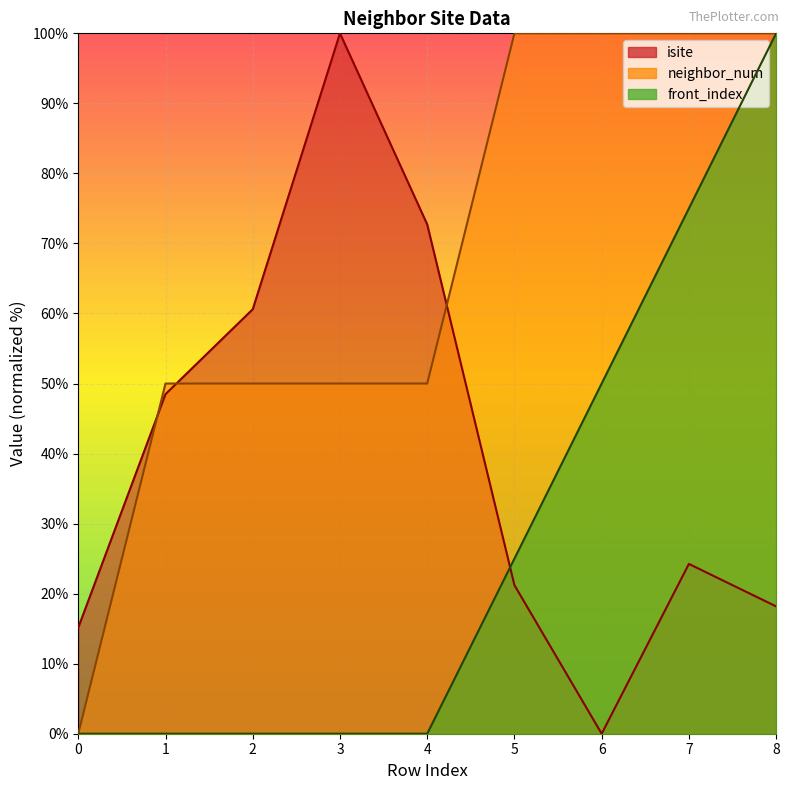

The value of front_index at 7 is 34.1. True or false?

False